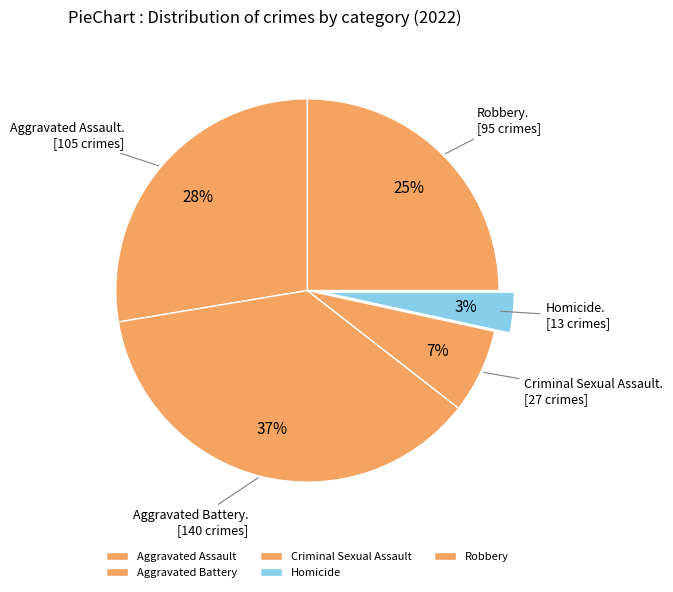

Count the number of slices in the pie.

5